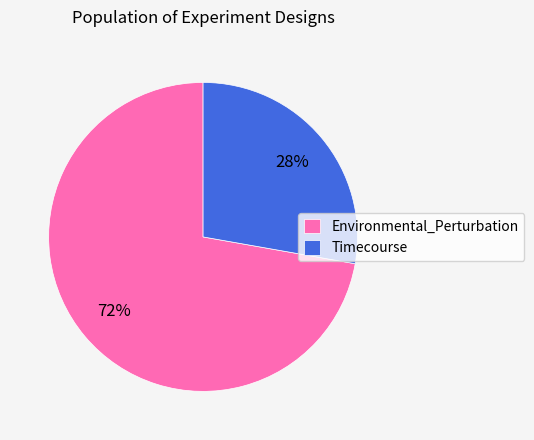

To the nearest percent, what percentage of the pie is Environmental_Perturbation?

72%